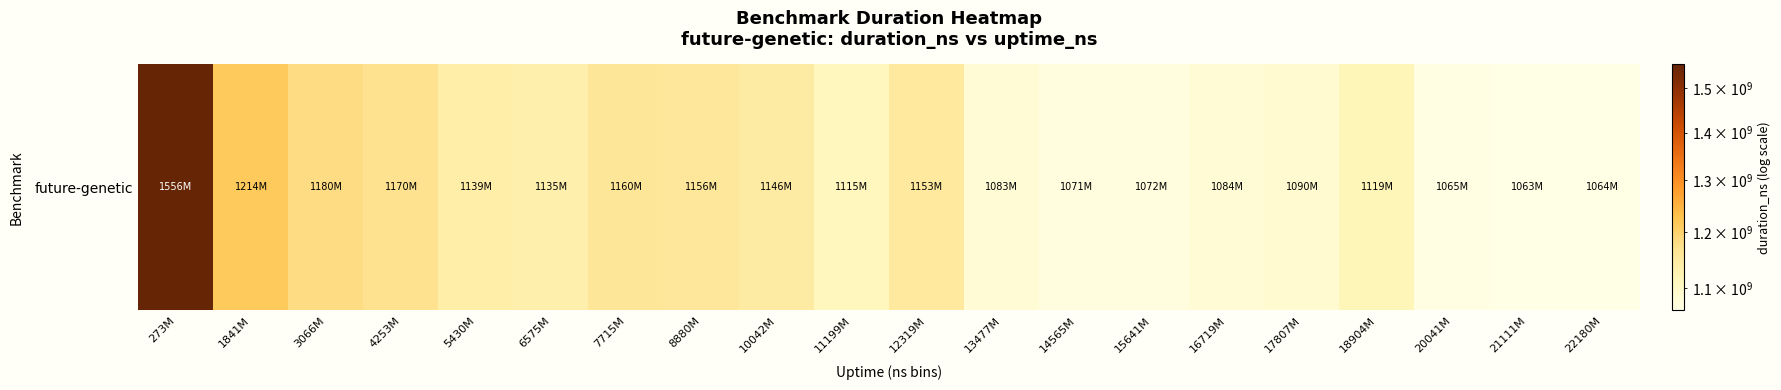

Is it true that the value at 15641M is 1072395028?

True